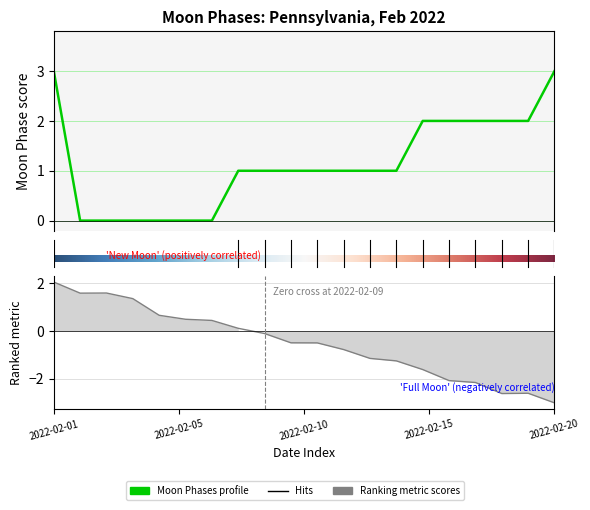

Is this an area chart (filled region under the line)?

No